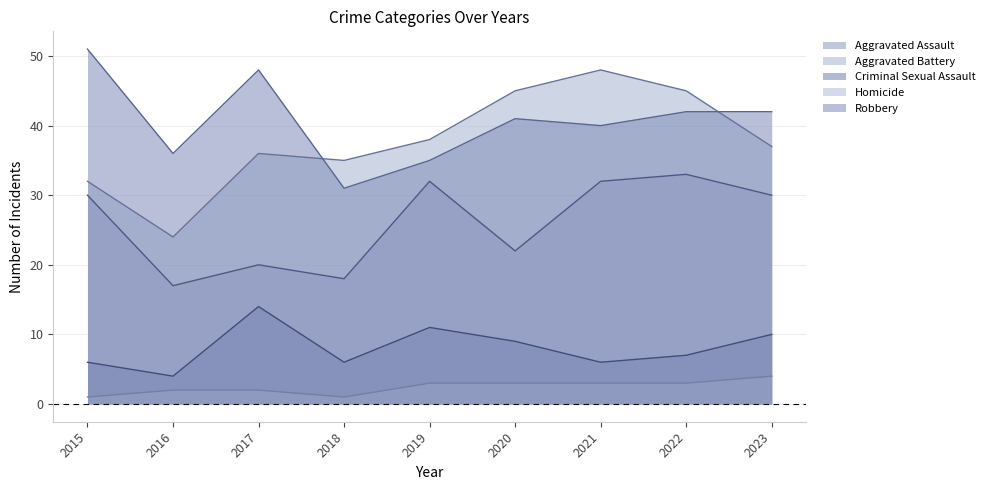

What is the value of the Aggravated Assault point at the 7th from the left?

32